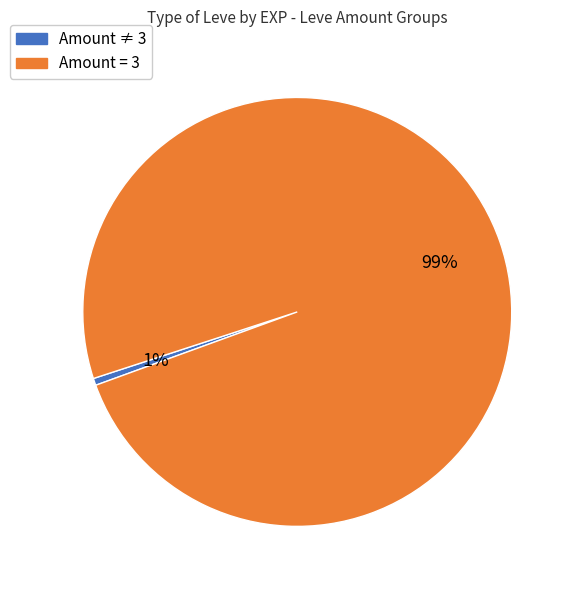

Is there a majority slice in this chart?

Yes